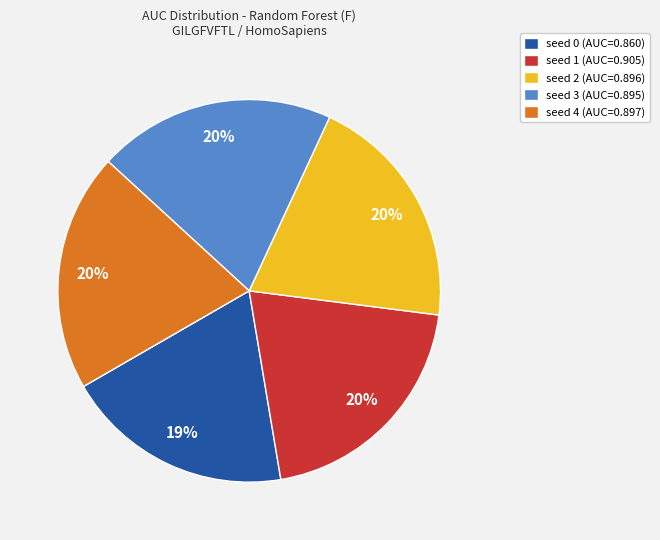

What is the smallest slice in the pie chart?

seed 0